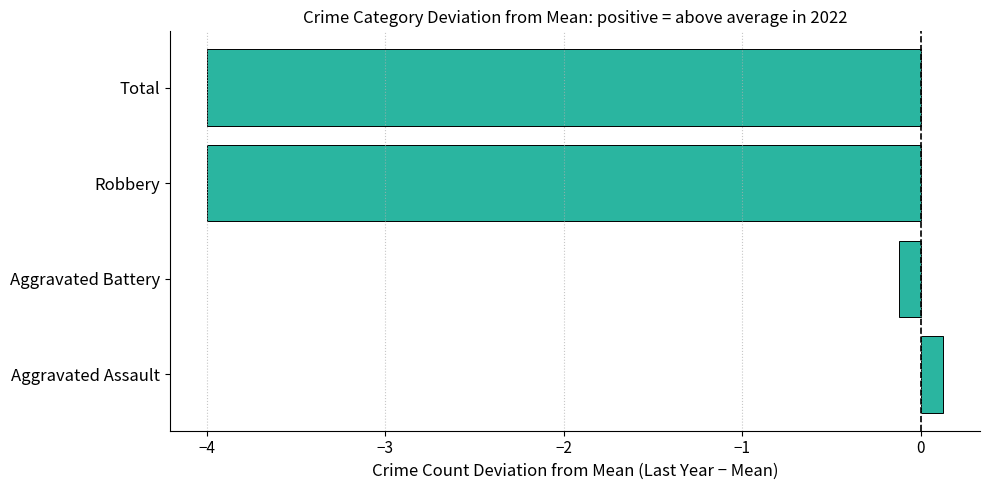

Reading bottom to top, transcribe all the data shown in this chart.

Aggravated Assault=0.1	Aggravated Battery=-0.1	Robbery=-4.0	Total=-4.0